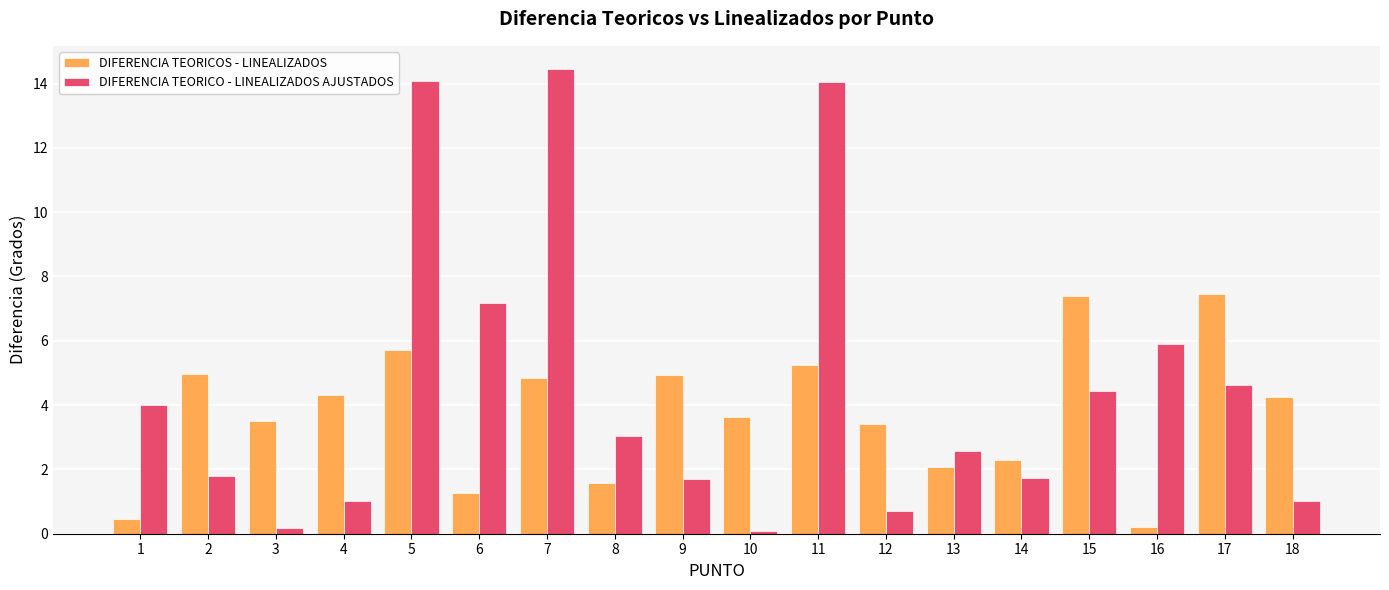

Rank the series by their maximum value, from lowest to highest.

DIFERENCIA TEORICOS - LINEALIZADOS, DIFERENCIA TEORICO - LINEALIZADOS AJUSTADOS